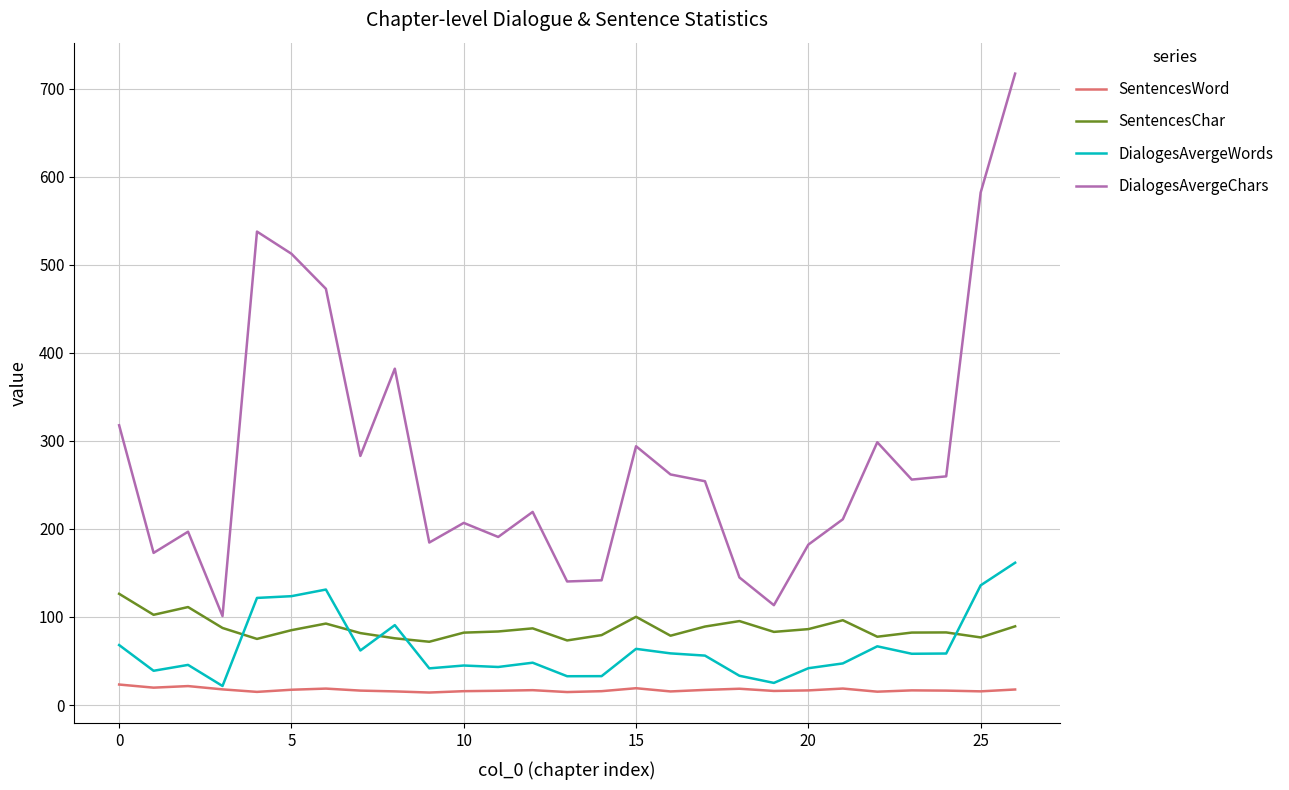

What is the maximum value shown in the chart?

717.1